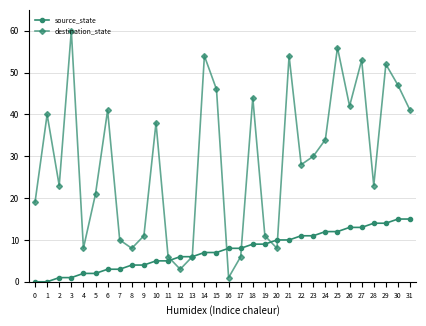

At which category does the chart reach its peak across all series?

3